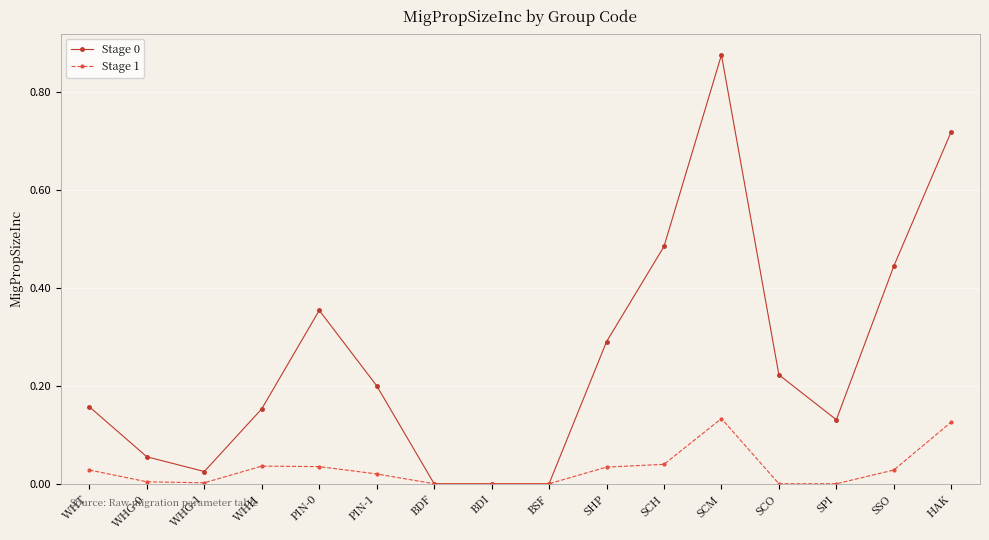

What is the sum of all Stage 0 values?

4.1